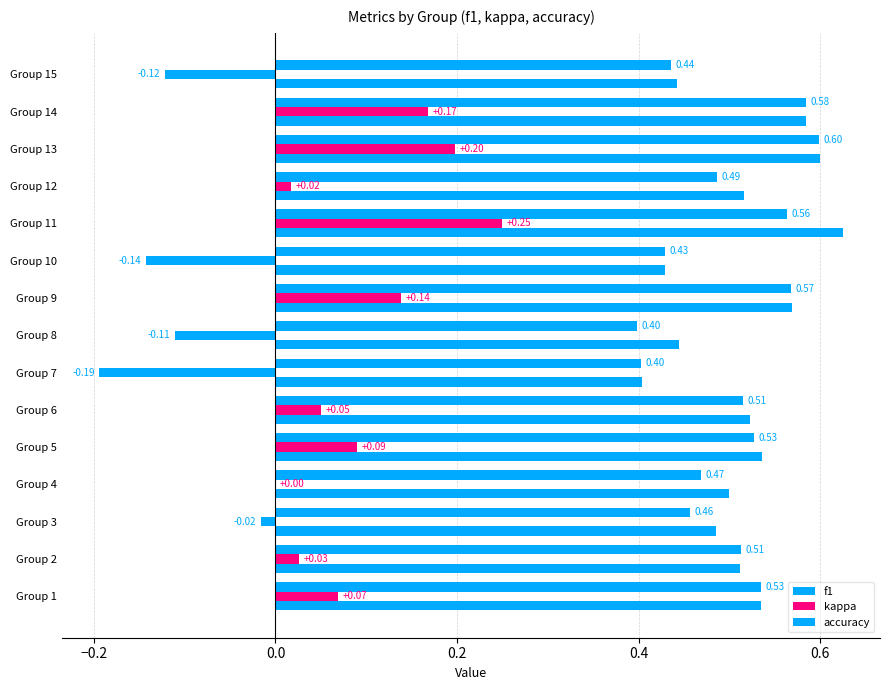

Count the number of categories in the chart.

15